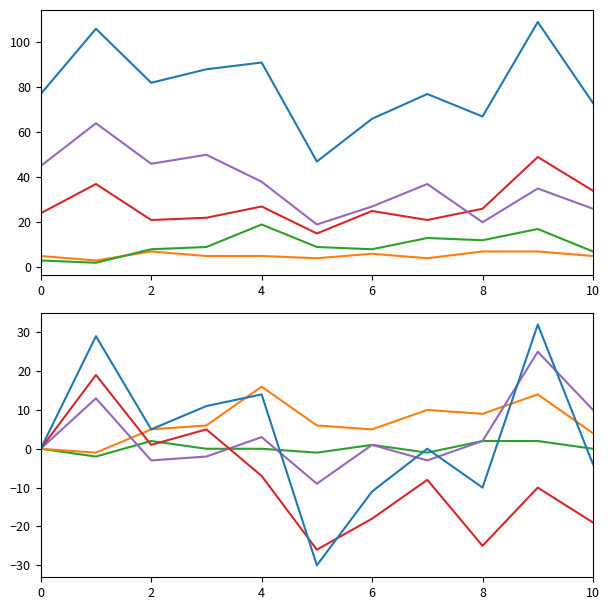

At which category is the sum across all series the highest?

9